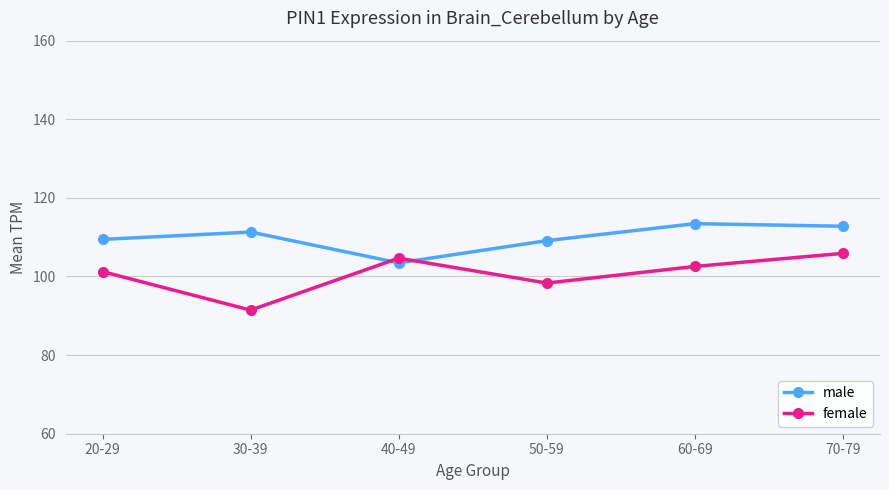

Which series has the widest spread of values?

female